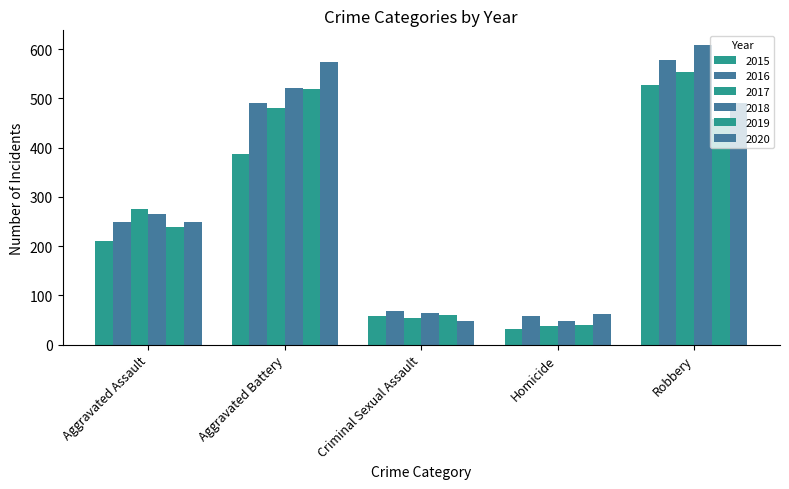

Which category has the lowest value in the 2016 series?

Homicide